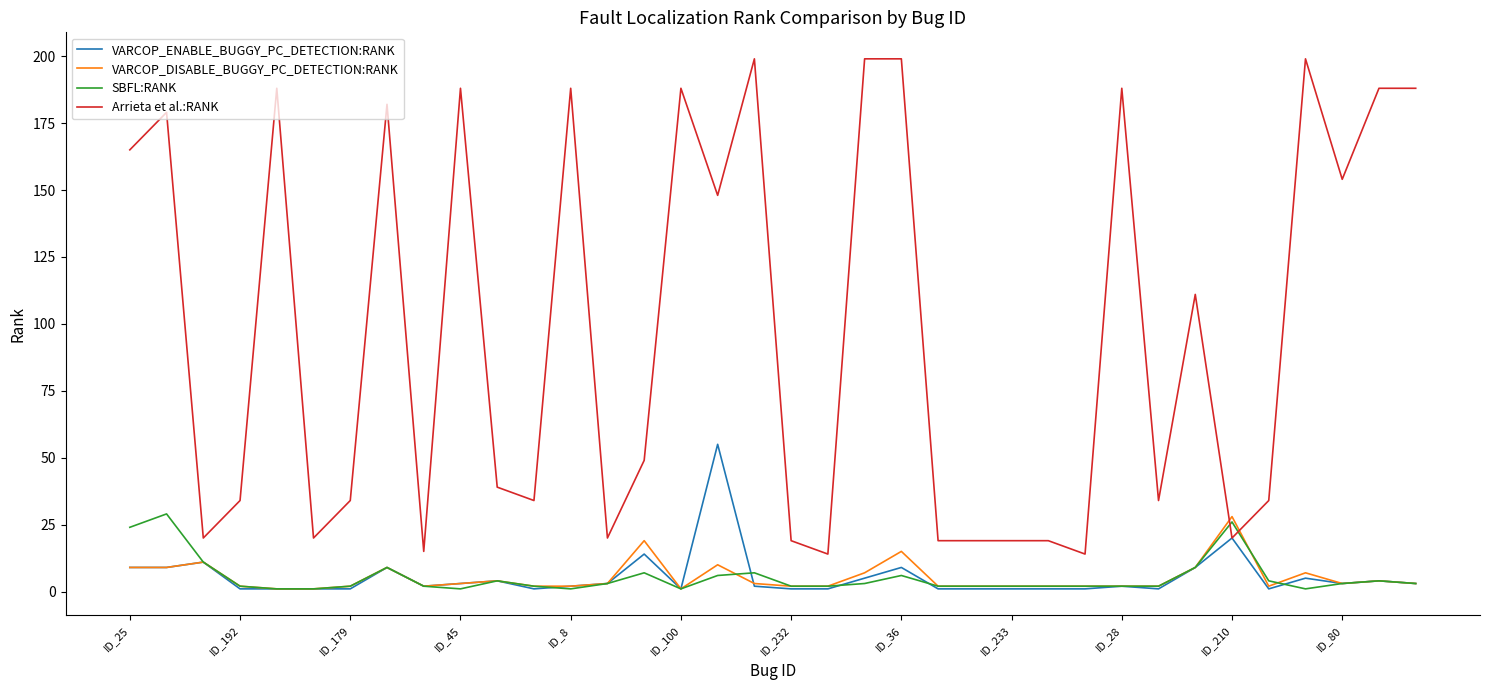

What is the minimum value for Arrieta et al.:RANK?

14